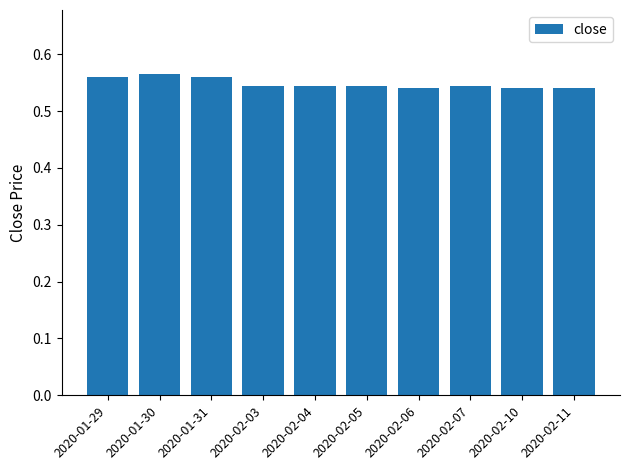

Which has a higher value, 2020-02-07 or 2020-01-29?

2020-01-29